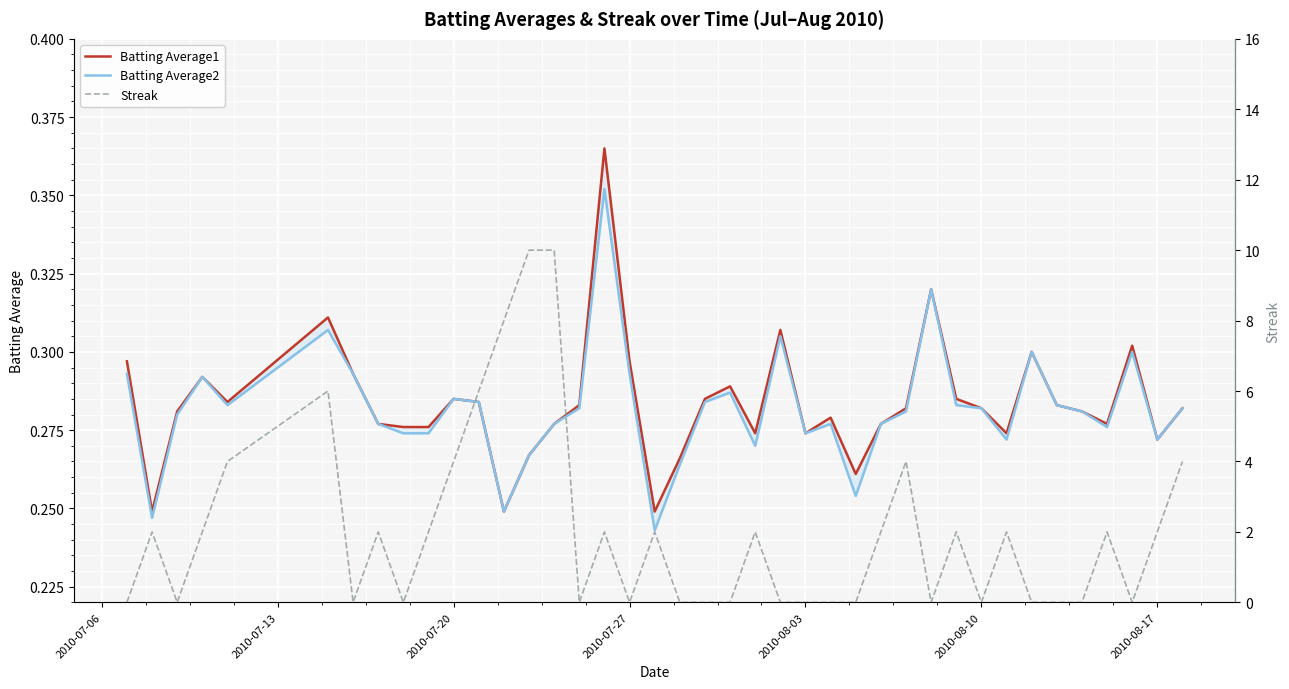

True or false: Batting Average2 and Streak intersect in this chart.

True